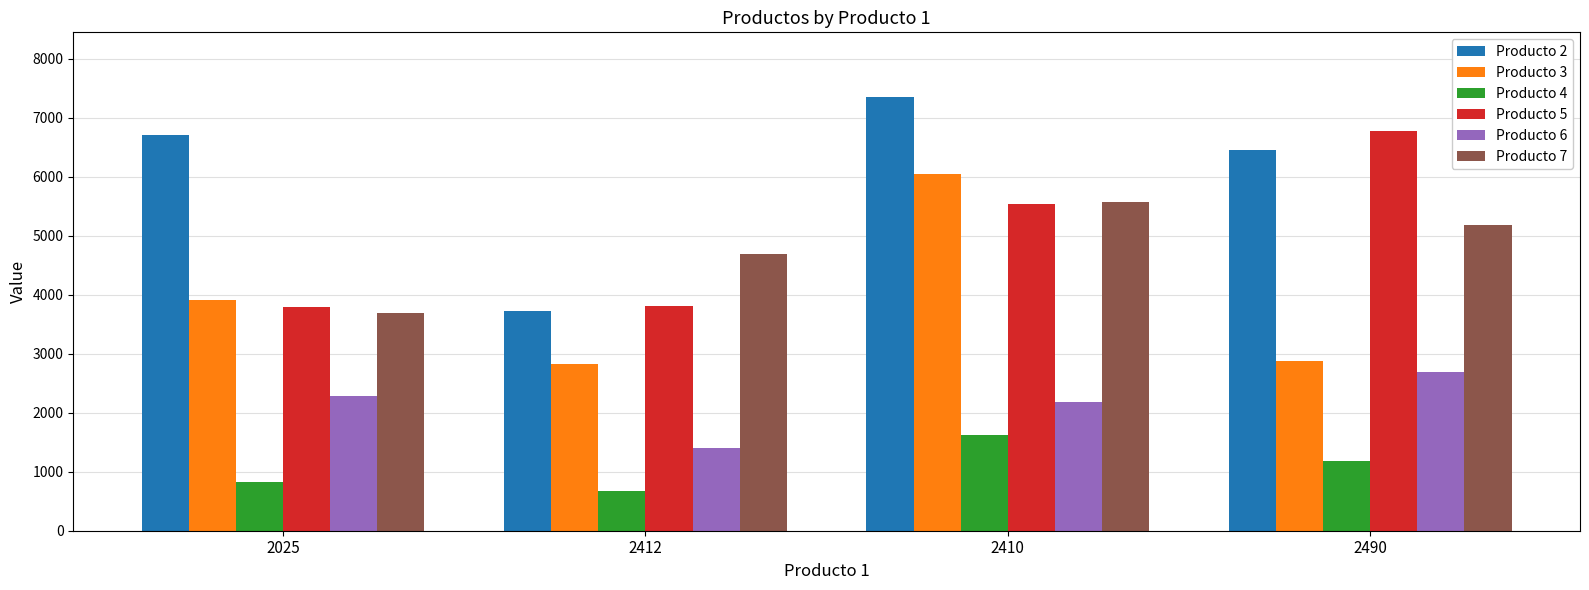

At how many categories does at least one series exceed 5403?

3